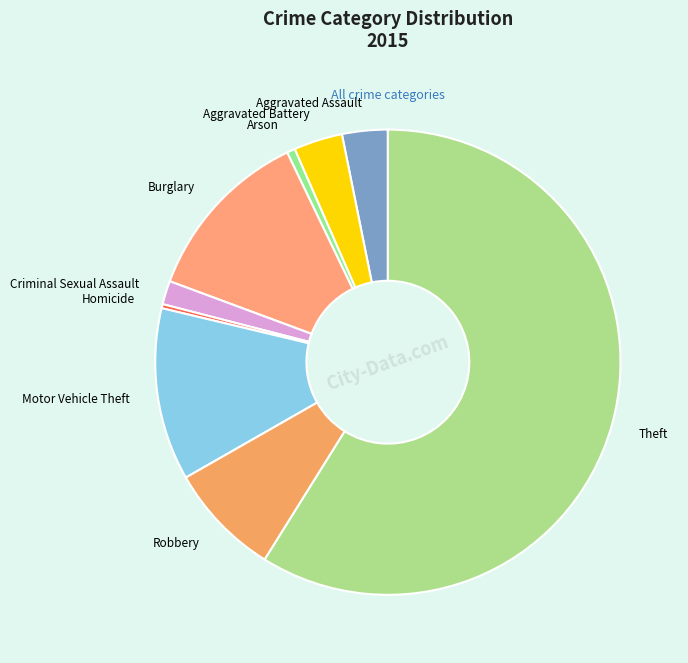

Which category has the smallest portion of the pie?

Homicide